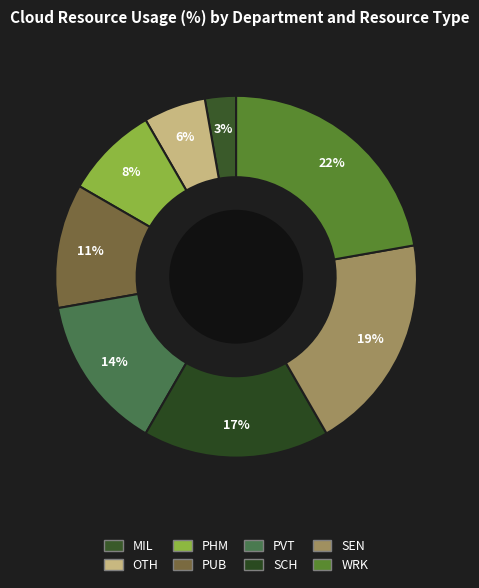

Between SEN and PUB, which is larger?

SEN